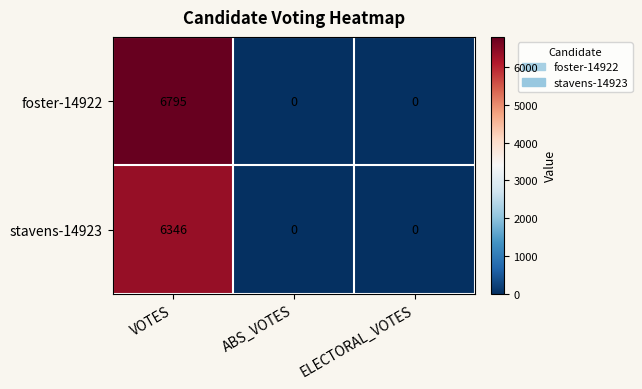

The stavens-14923 series shows 0 at ABS_VOTES. True or false?

True